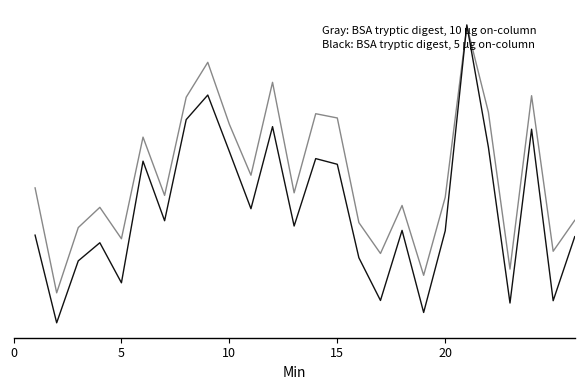

Reading right to left, list all the values displayed in this chart.

dbh (10 ug on-column): 19.5	16.3	32.4	14.5	30.7	39.7	21.9	13.8	21.1	16.1	19.3	30.1	30.6	22.4	33.8	24.2	29.5	35.9	32.3	22.1	28.1	17.6	20.9	18.8	12.0	22.9
dbh (5 ug on-column): 17.8	11.2	29.0	10.9	27.1	39.8	18.4	10.0	18.5	11.2	15.6	25.3	25.9	18.9	29.2	20.7	26.7	32.5	30.0	19.5	25.7	13.0	17.2	15.3	8.9	18.0